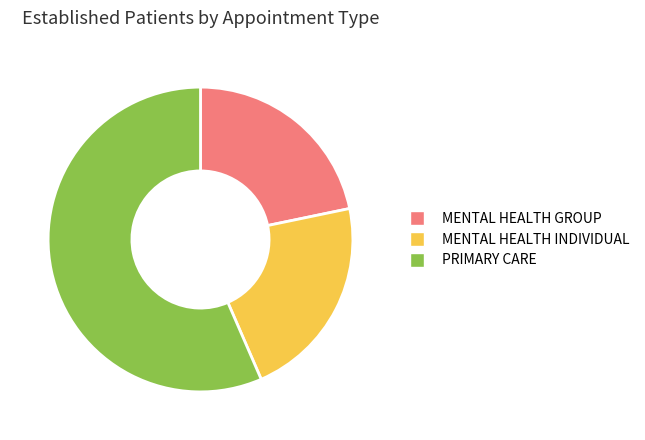

Count the number of slices in the pie.

3